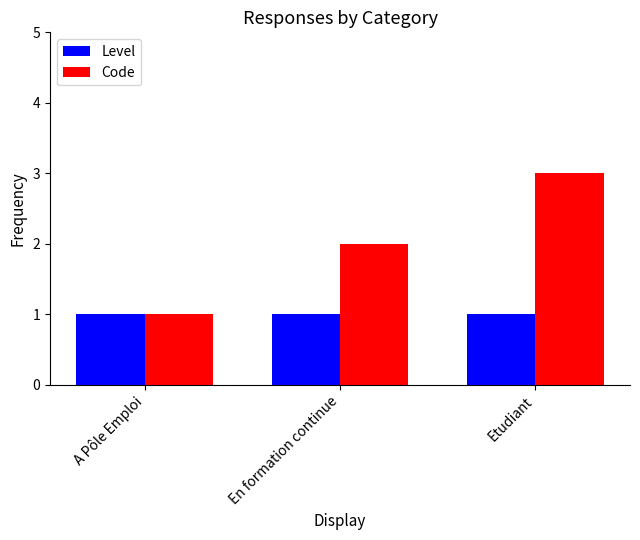

What is the smallest value displayed?

1